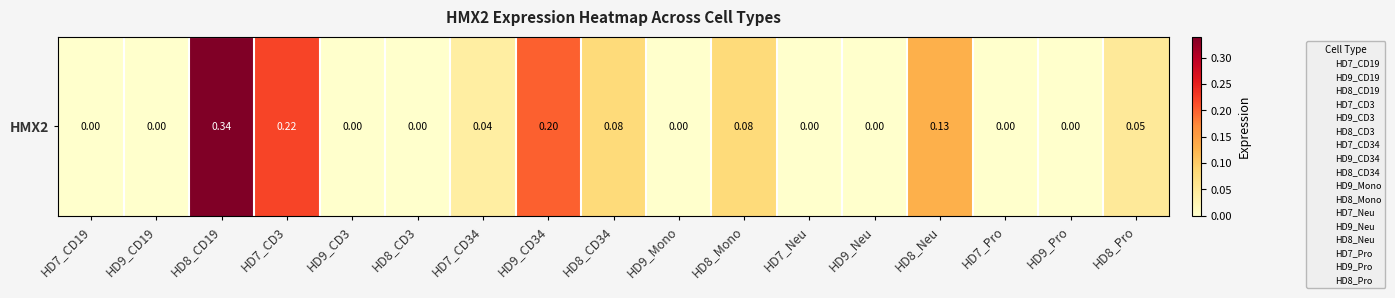

True or false: the data shows 0.0 at HD9_Neu.

True